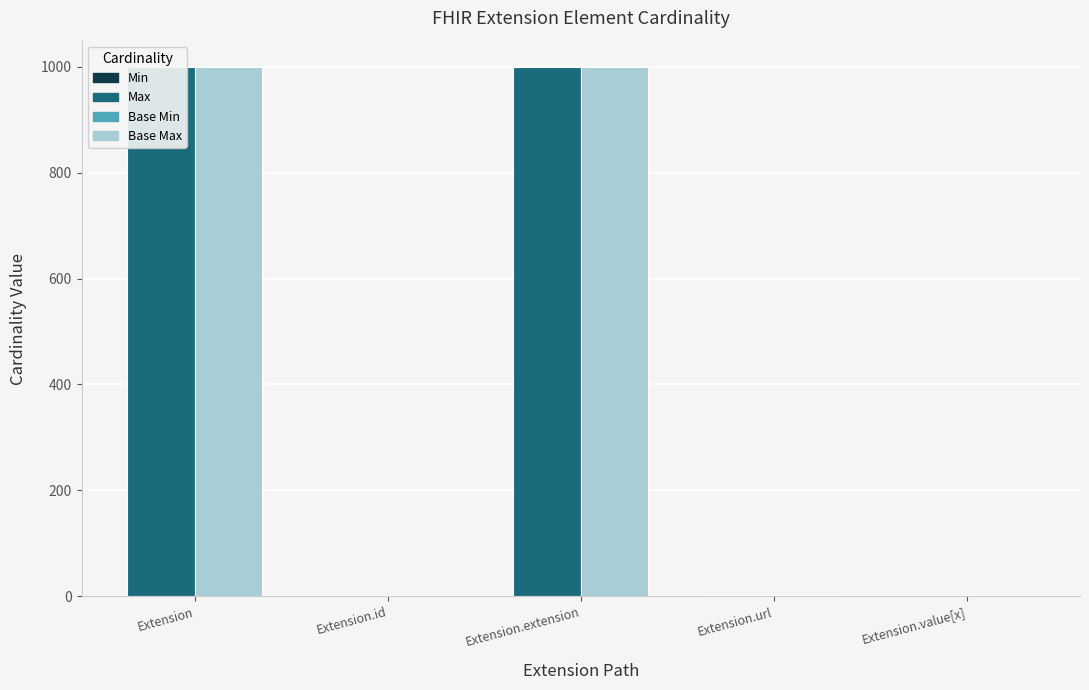

Rank the series at Extension.url from highest to lowest value.

Min, Max, Base Min, Base Max